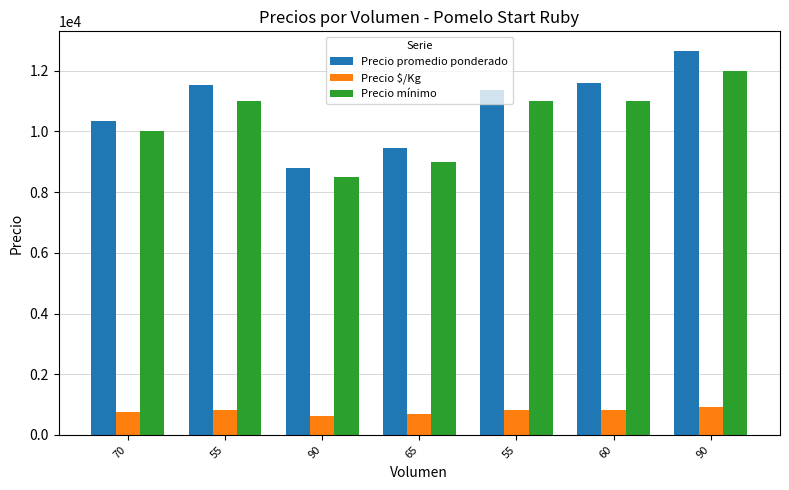

What is the value of the Precio promedio ponderado bar at the 1st from the left?

10357